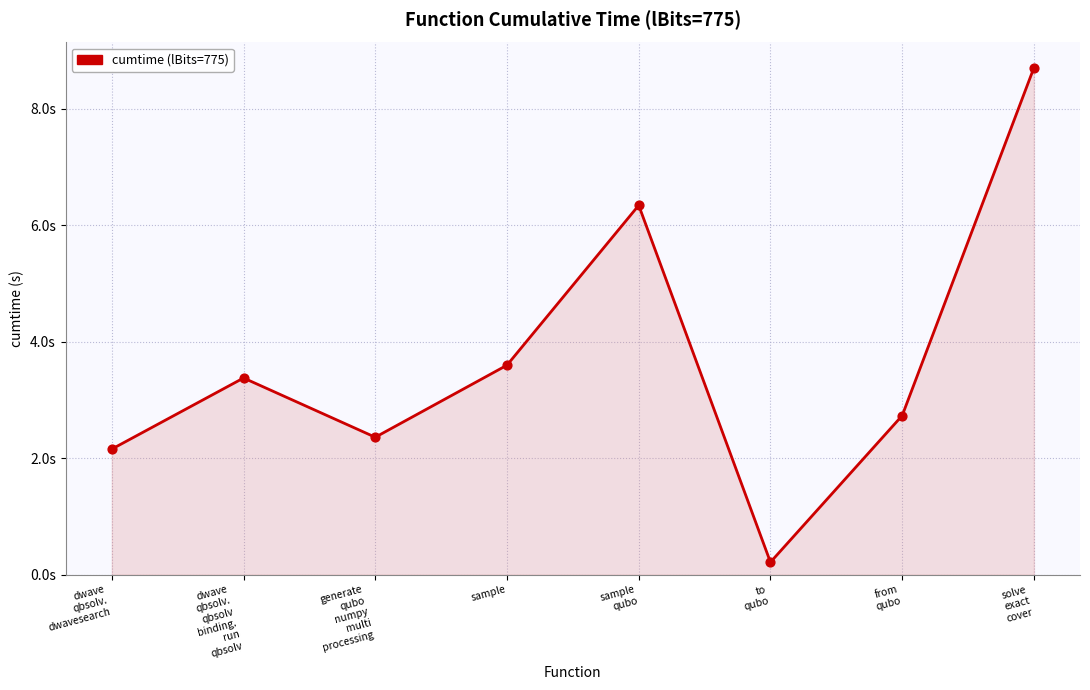

What is the ratio of the value at to
qubo to the value at from
qubo?

0.1